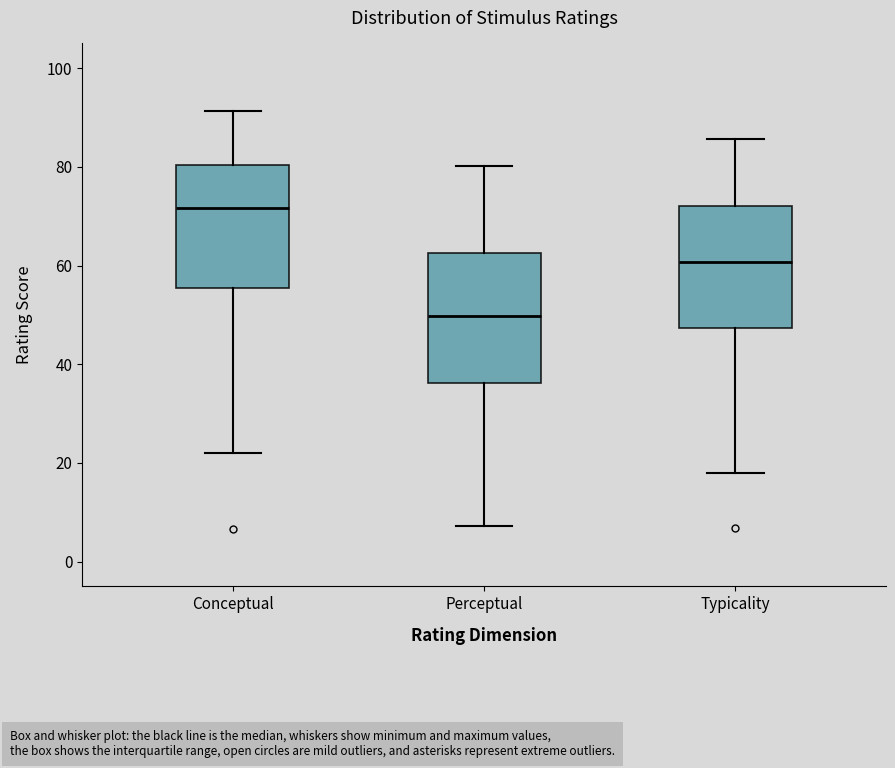

Which box has the lowest median line?

Perceptual